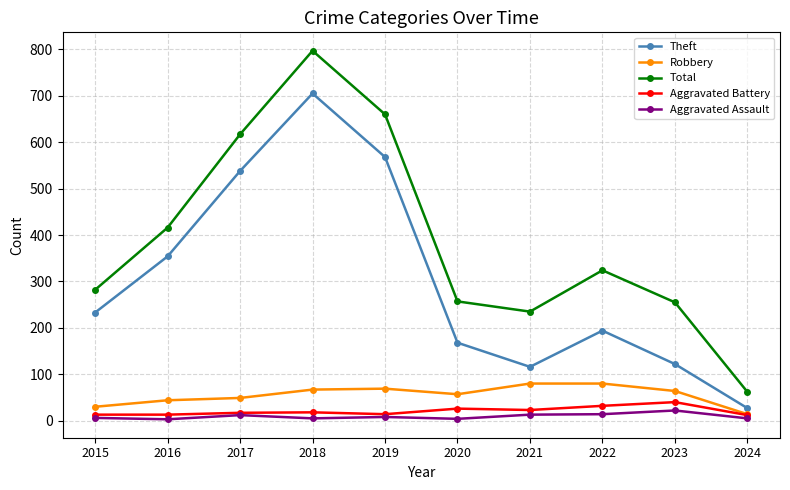

Which series has the widest spread of values?

Total